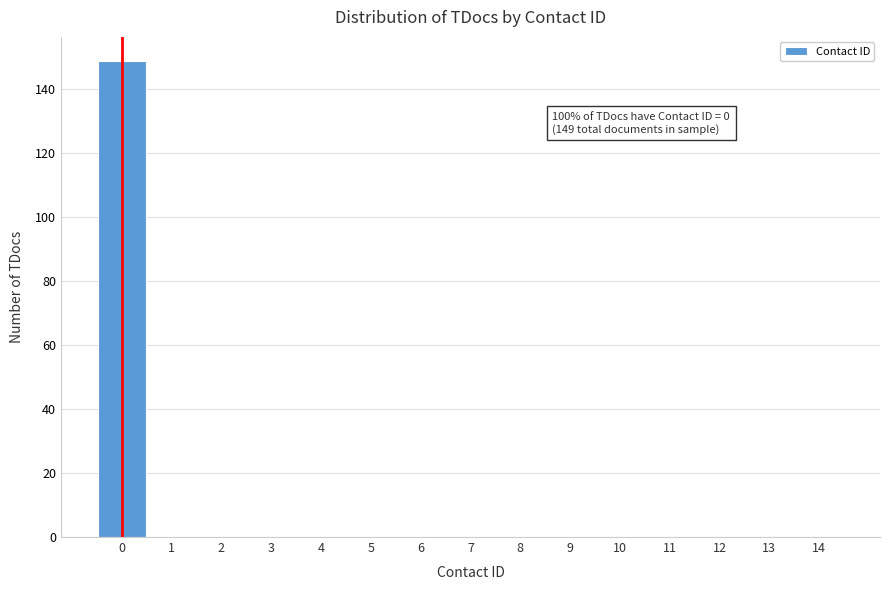

Over which range of the x-axis is the bar tallest?

-0.5 to 0.5